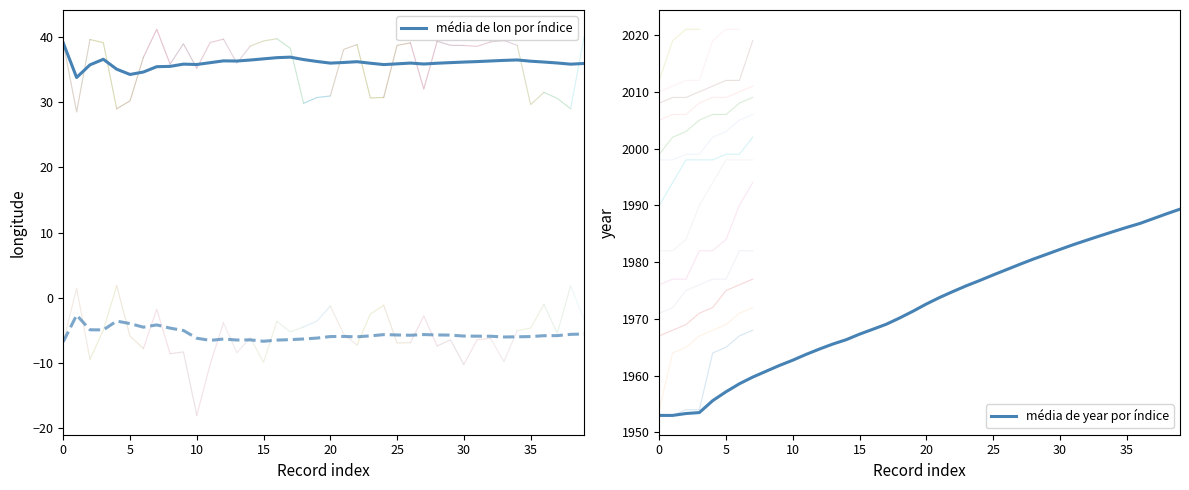

Which has a higher value, 9 or 37?

37